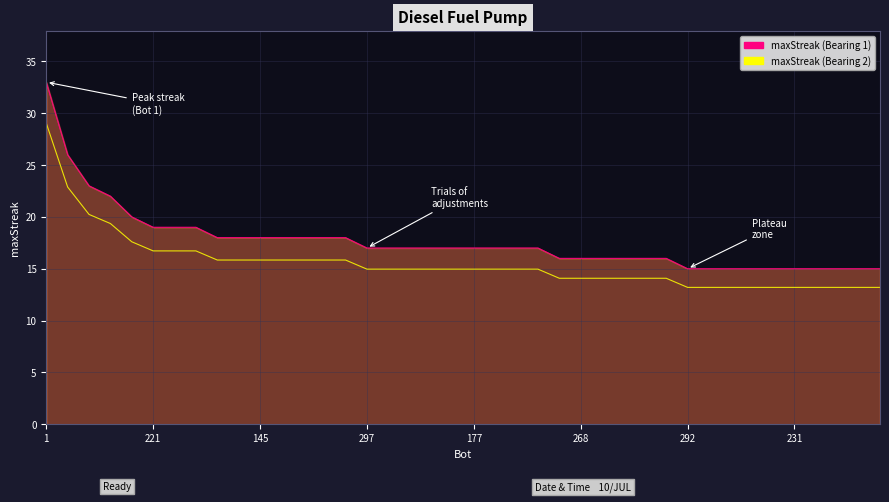

At which category is the sum across all series the highest?

1